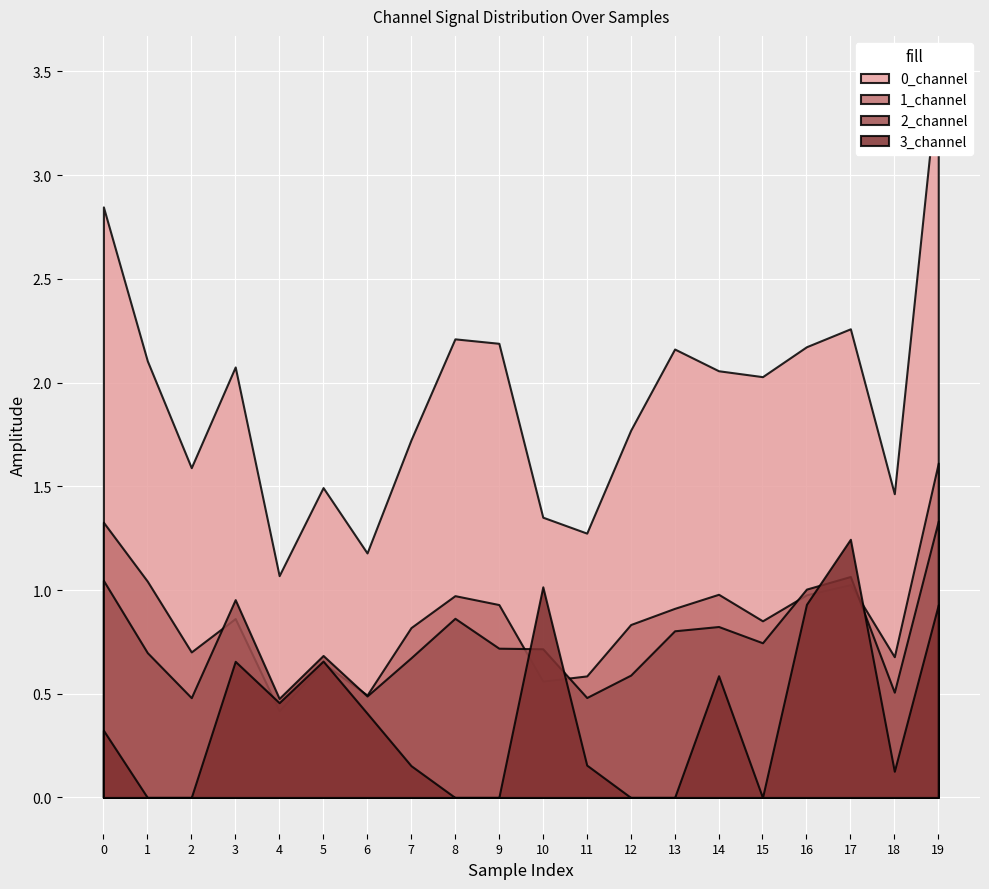

Is the value of 0_channel at 17 greater than the value of 2_channel at 9?

Yes